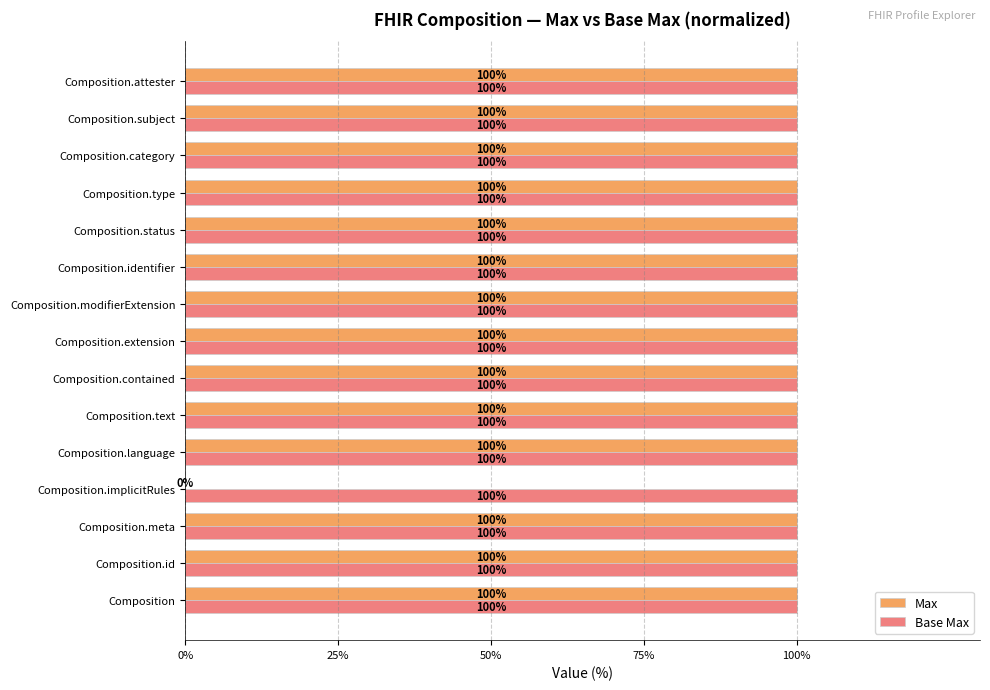

Is it true that Max equals 100 at Composition?

True